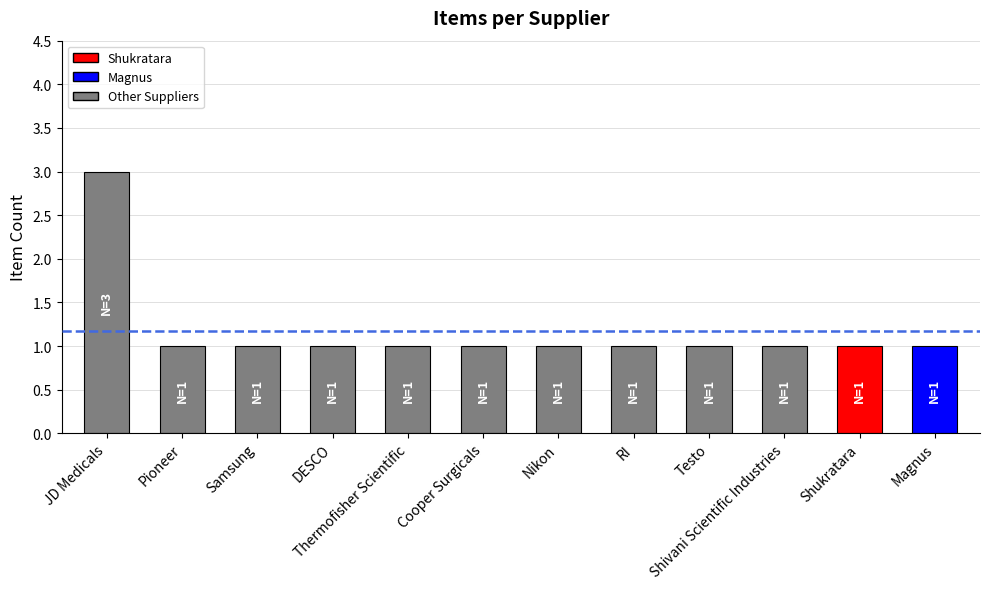

Are the bars horizontal?

No